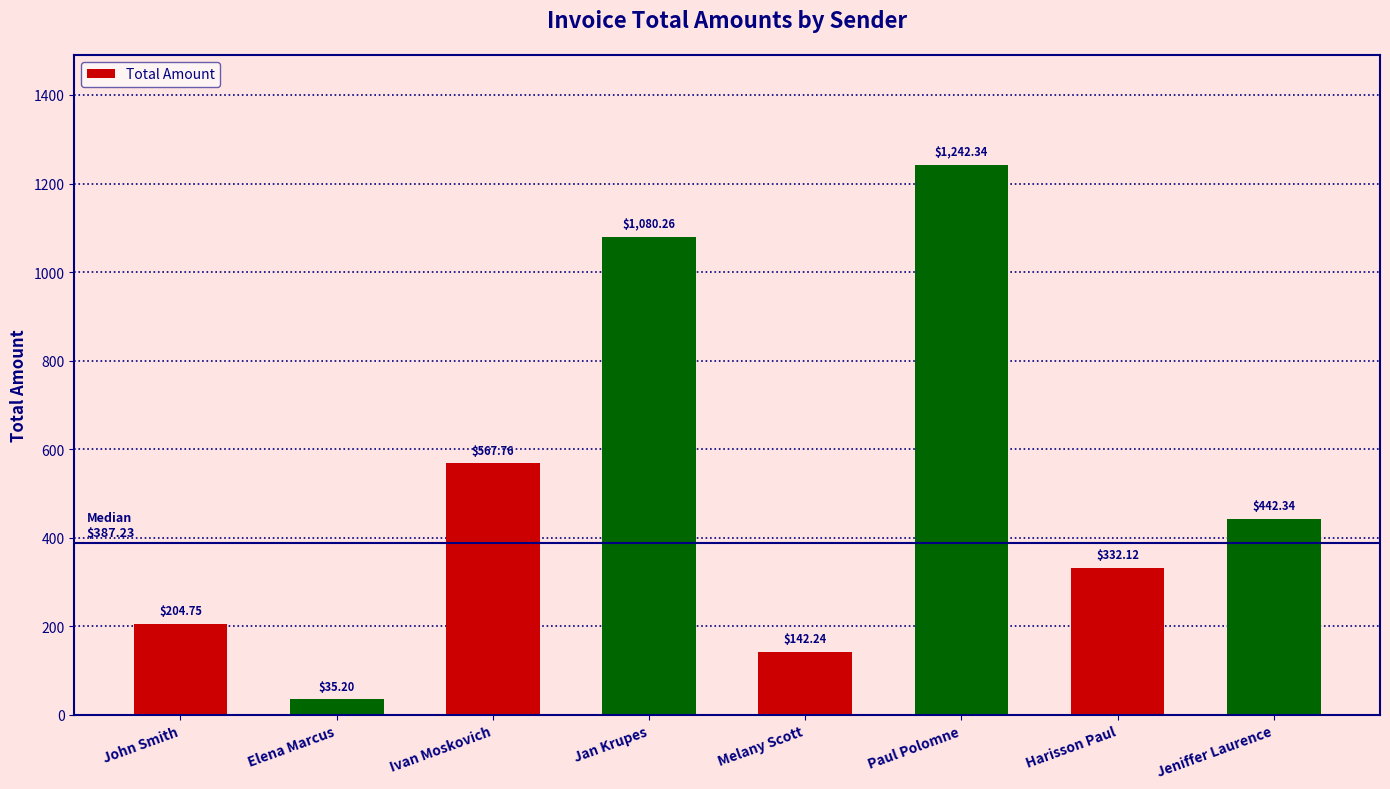

Approximately how many times larger is the value at Paul Polomne compared to Jeniffer Laurence?

2.8